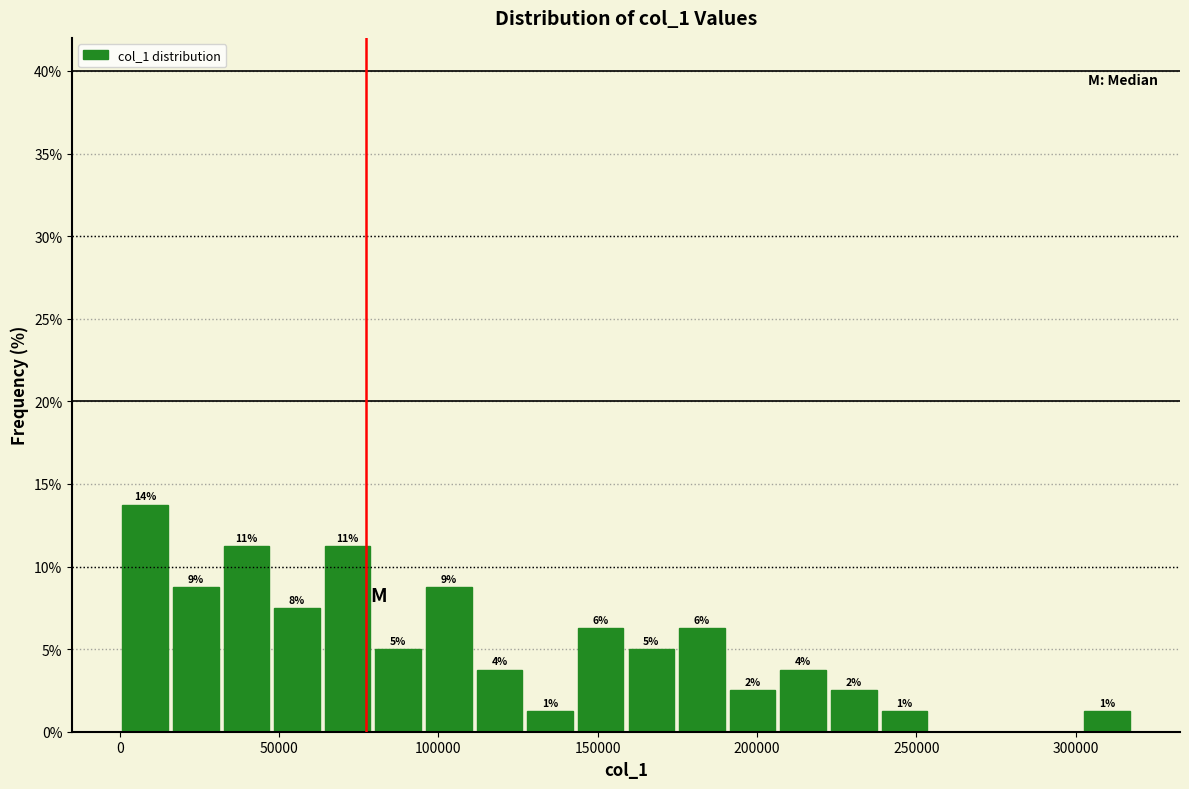

Read against the x-axis, roughly where is the centre of the tallest bar?

10000